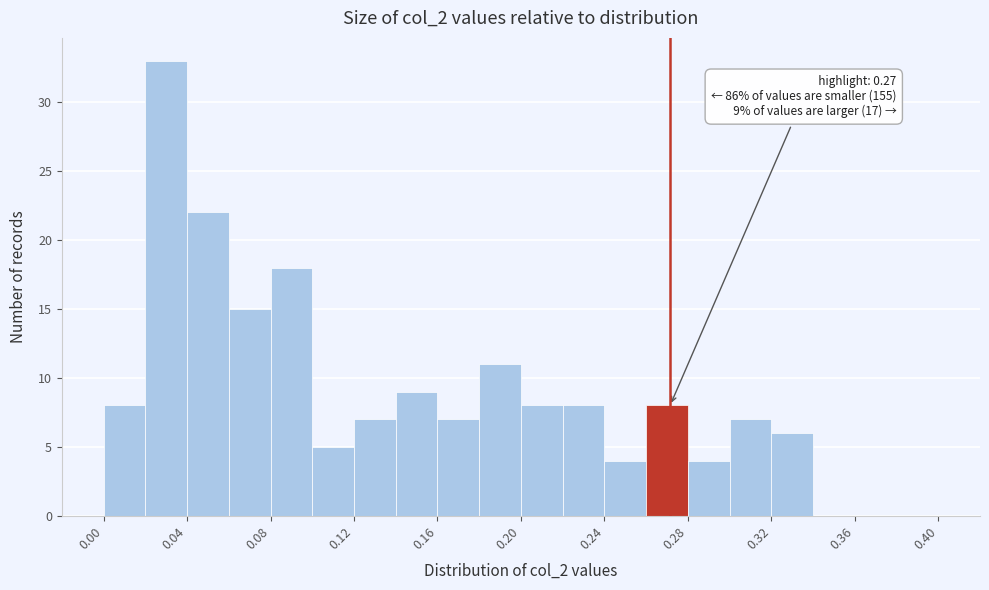

Over which range of the x-axis is the bar tallest?

0.02 to 0.04